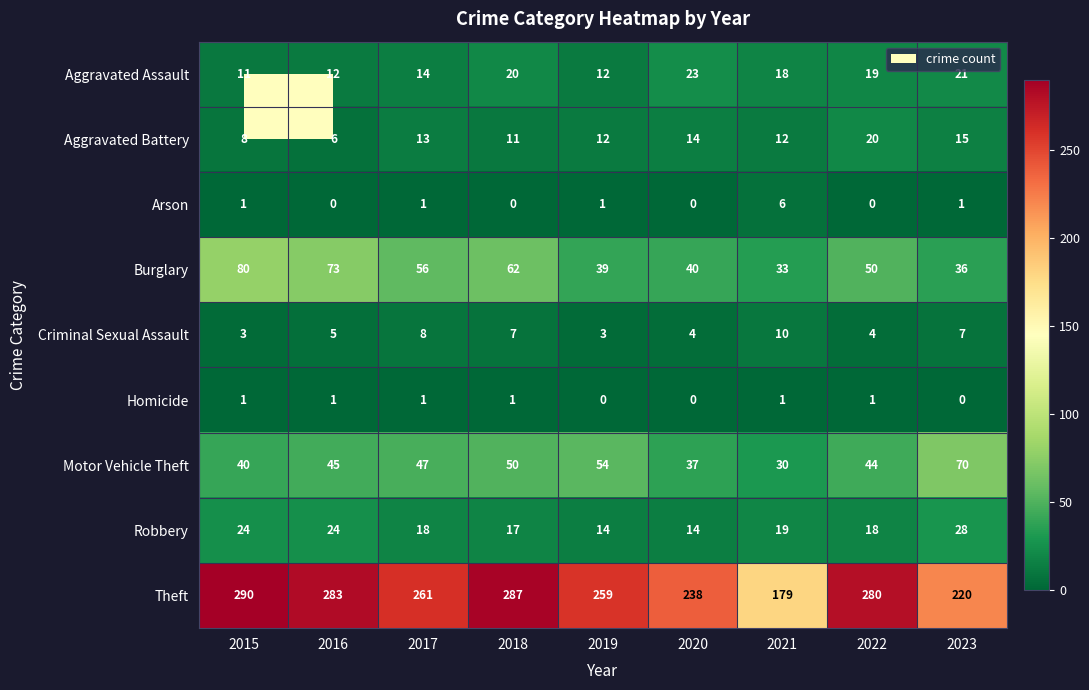

What is the sum of all Criminal Sexual Assault values?

51